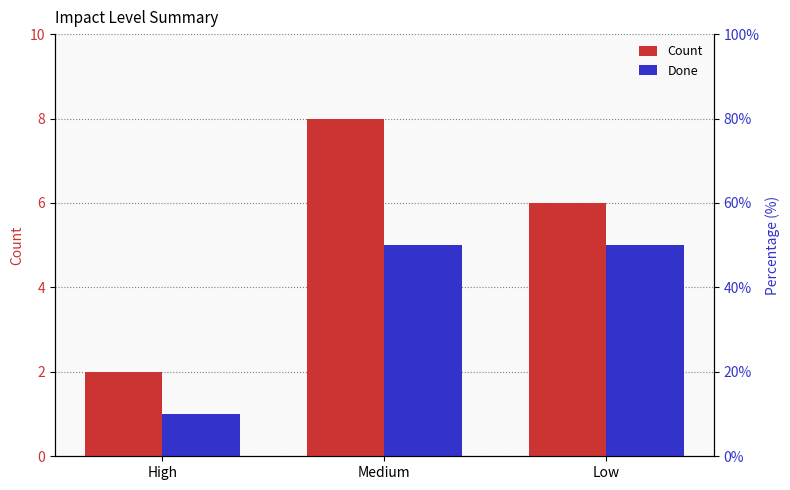

What is the value of the Done bar at the 3rd from the left?

5